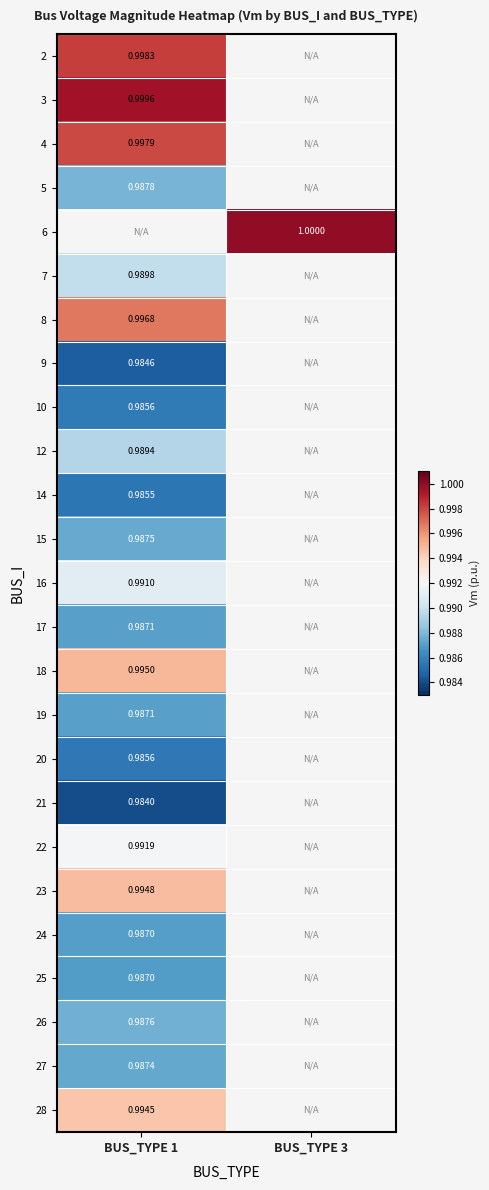

Is the value of 17 at BUS_TYPE 1 greater than the value of 8 at BUS_TYPE 1?

No